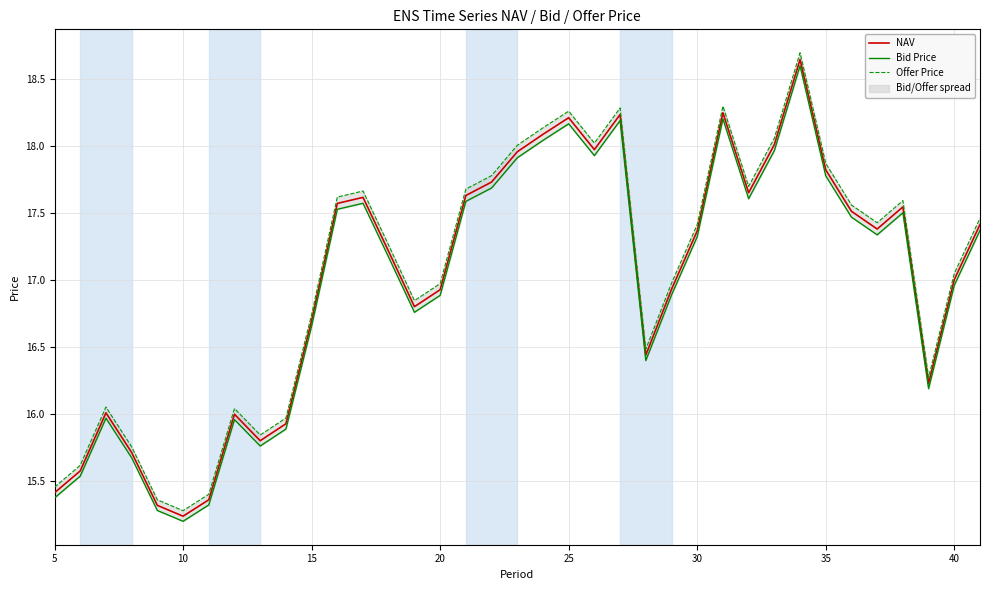

List the series in order of their overall mean, highest first.

Offer Price, NAV, Bid Price